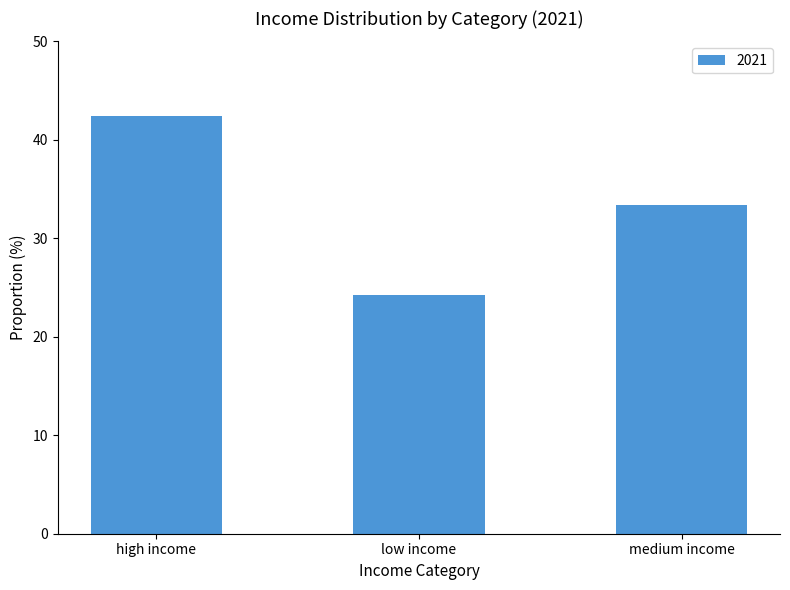

Count the number of data series in this chart.

1